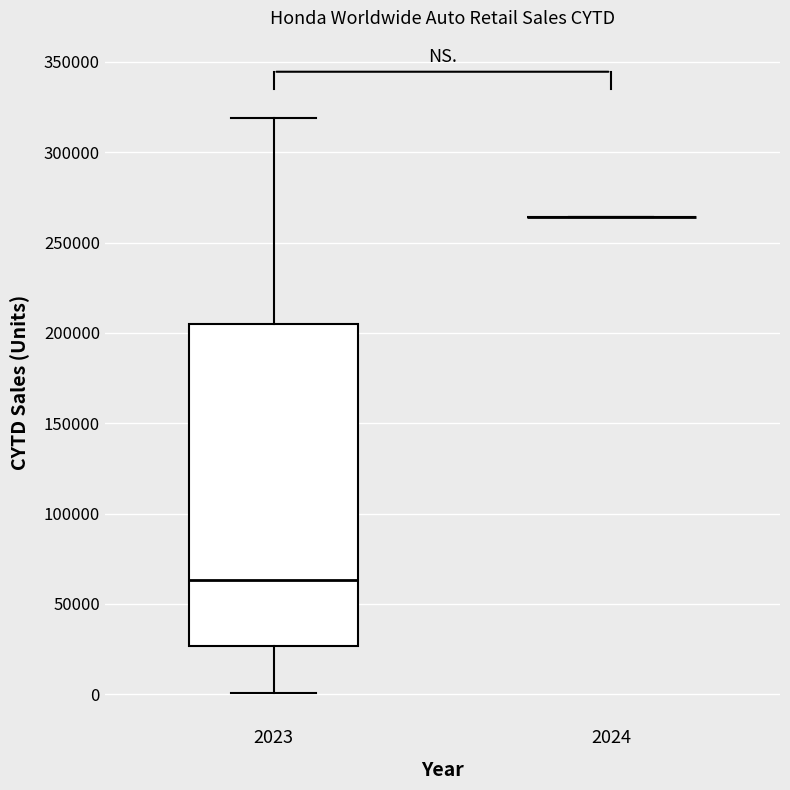

Reading left to right, read every box against the y-axis: the position of its median line, the range the box covers, and the ends of its whiskers. The values are not printed on the chart, so give them approximately, as read against the axis.

2023: median 65000, box 25000 to 205000, whiskers 0 to 320000
2024: box collapsed to a line at 265000, whiskers 265000 to 265000